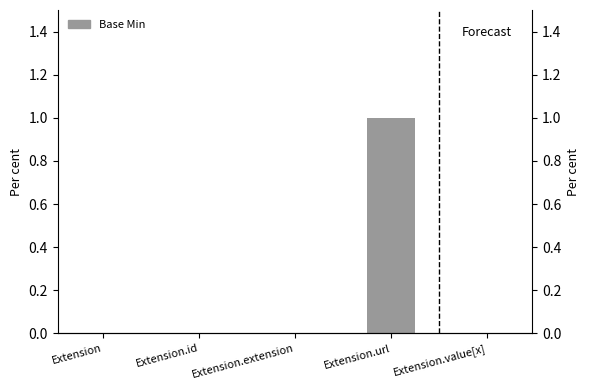

Where is the data nearest to the value 0?

Extension